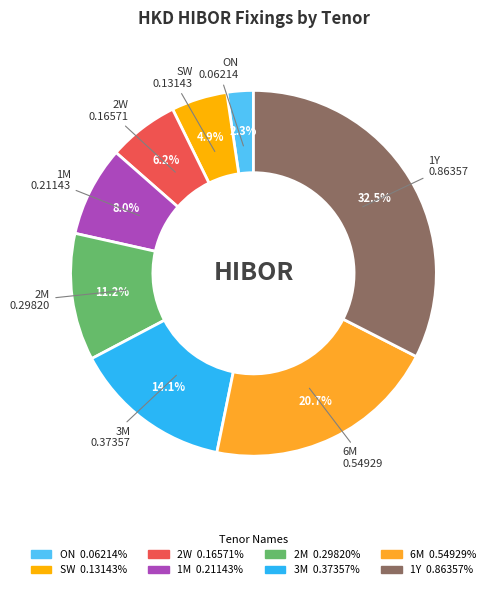

Rank the categories by value from lowest to highest.

ON, SW, 2W, 1M, 2M, 3M, 6M, 1Y